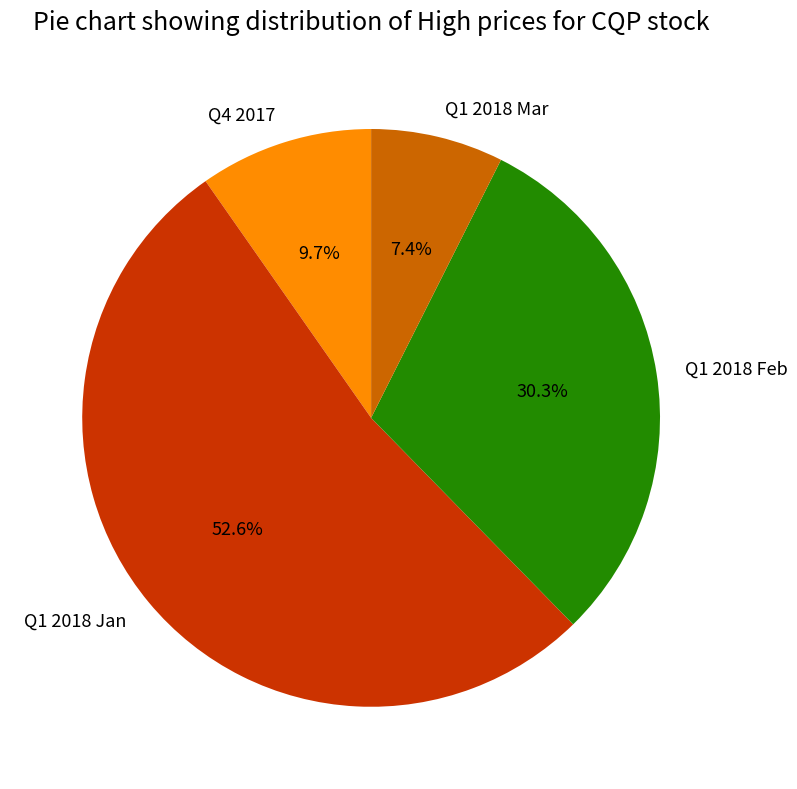

How many segments does this pie chart have?

4